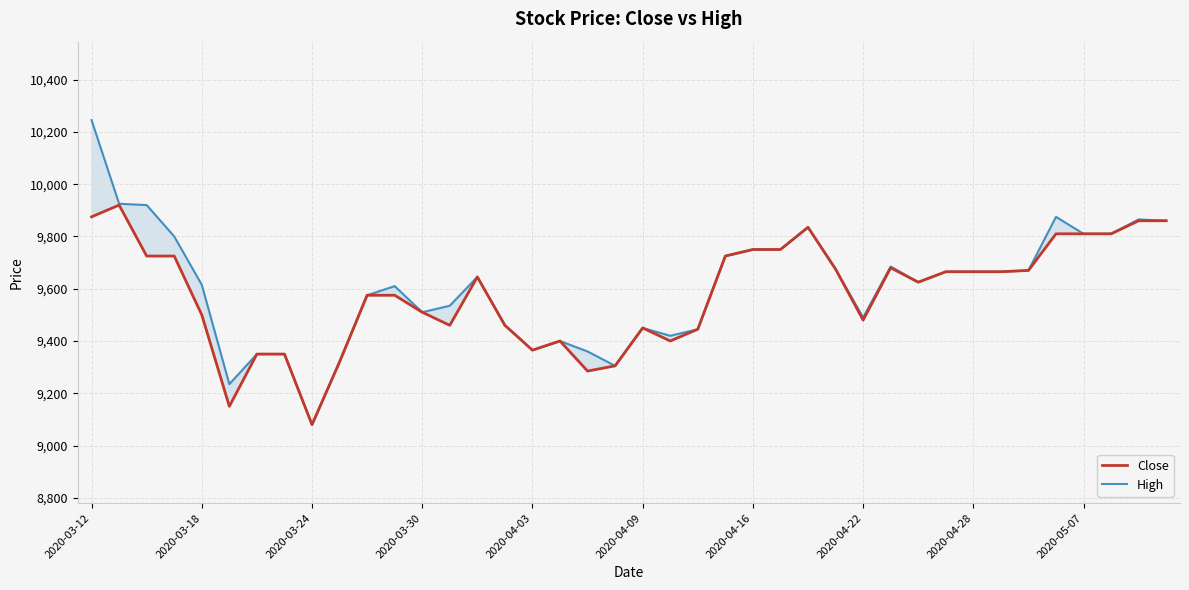

Is it true that Close equals 5461 at 34?

False